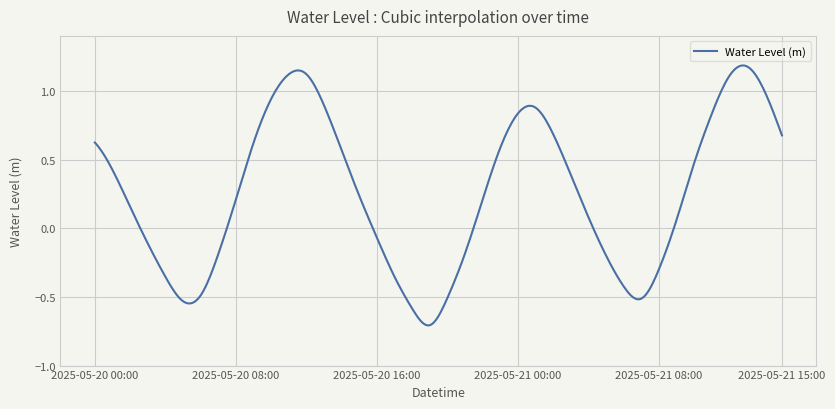

What is the difference between the maximum and minimum values?

1.9